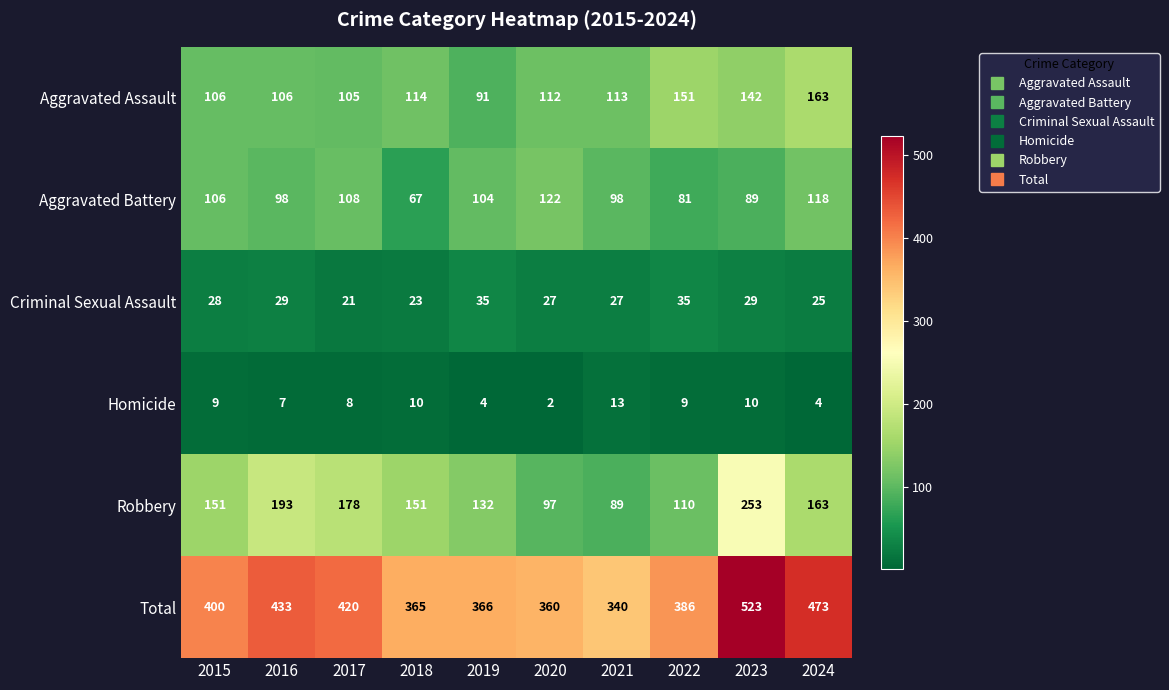

Between 2015 and 2021, which series saw the biggest shift?

Robbery